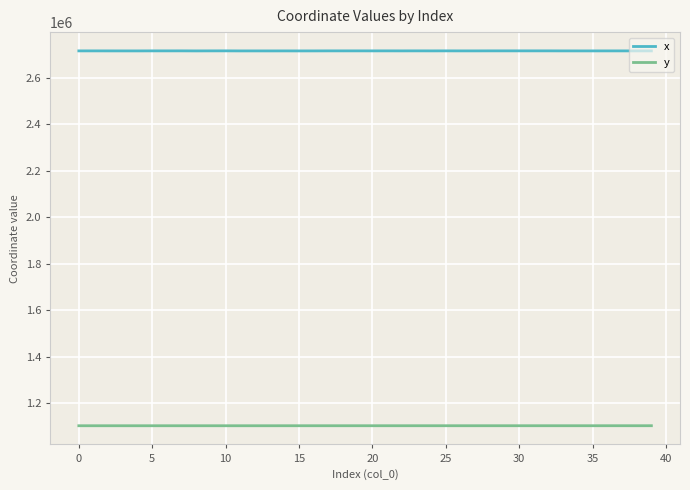

Which series has the largest range (max minus min)?

x